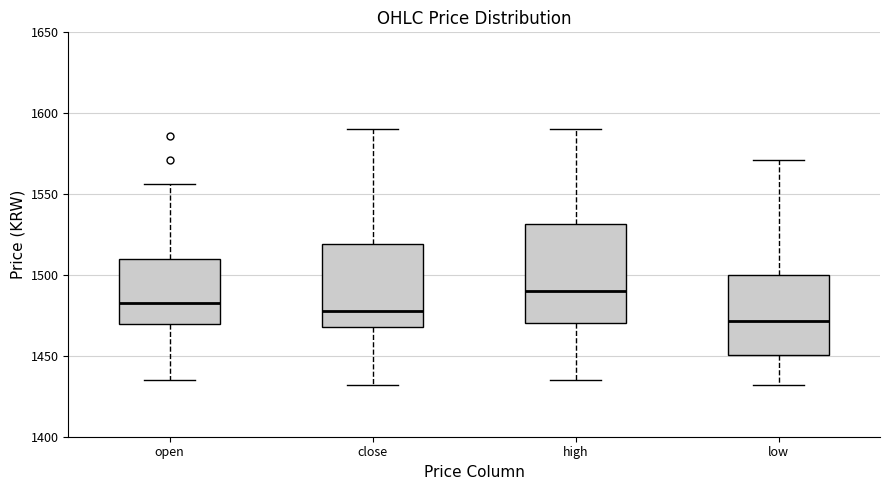

Comparing the boxes themselves (not the whiskers), which one is the tallest?

high